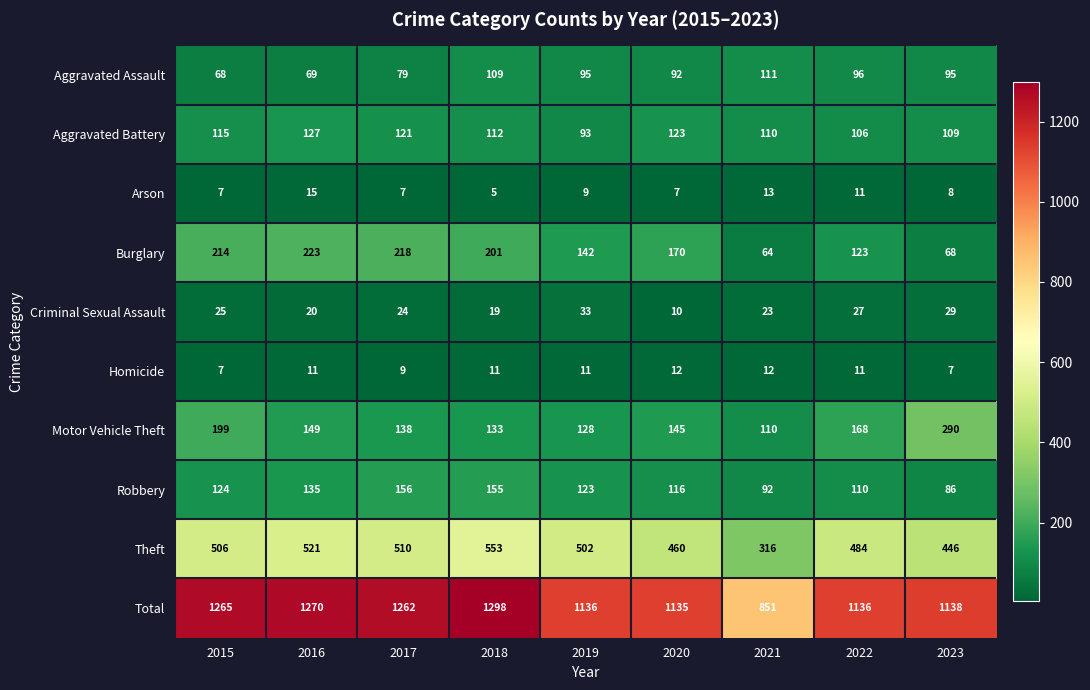

The Criminal Sexual Assault series shows 52 at 2023. True or false?

False